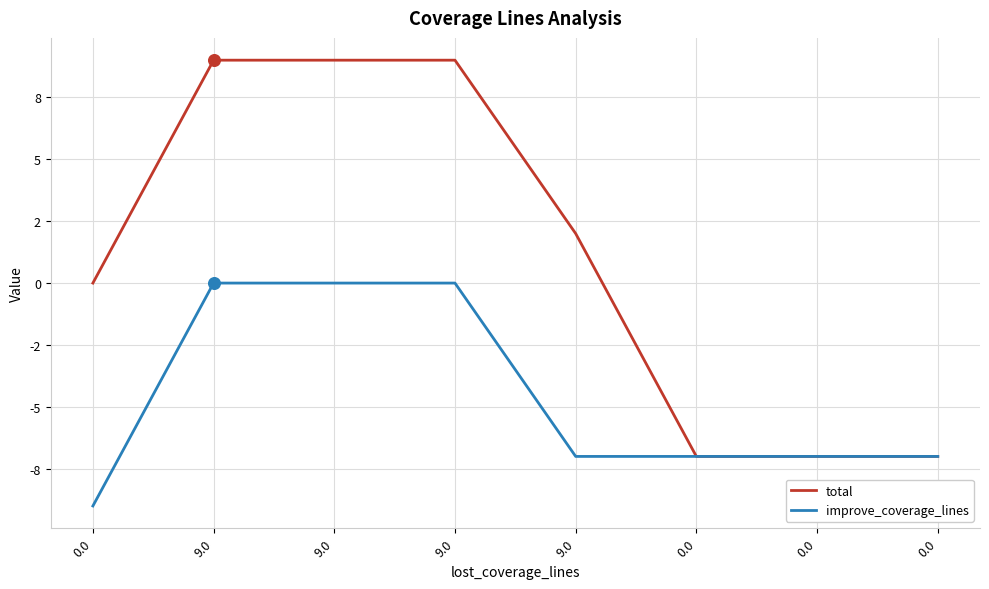

Which series has the largest total across all categories?

total